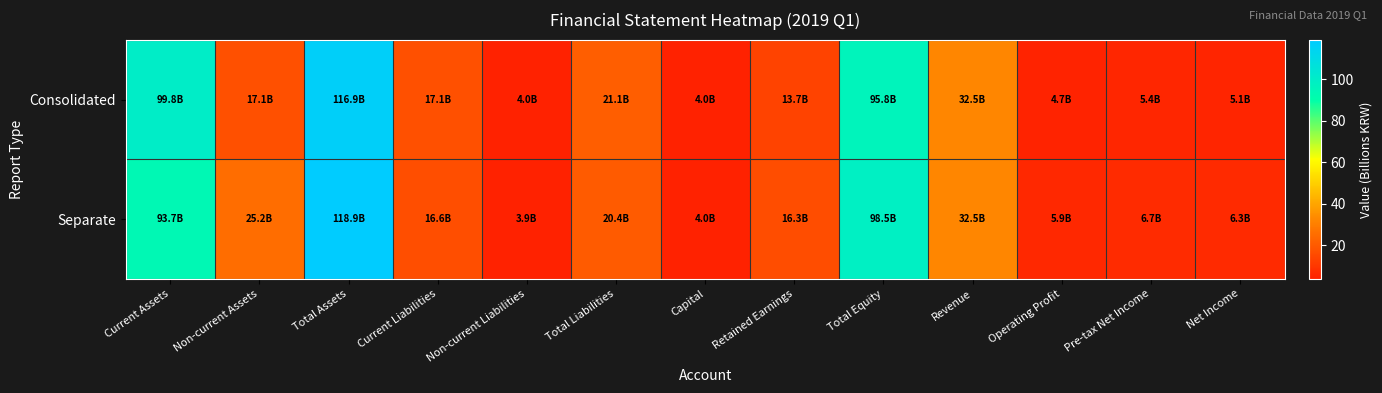

Rank the series at Current Assets from highest to lowest value.

Consolidated, Separate